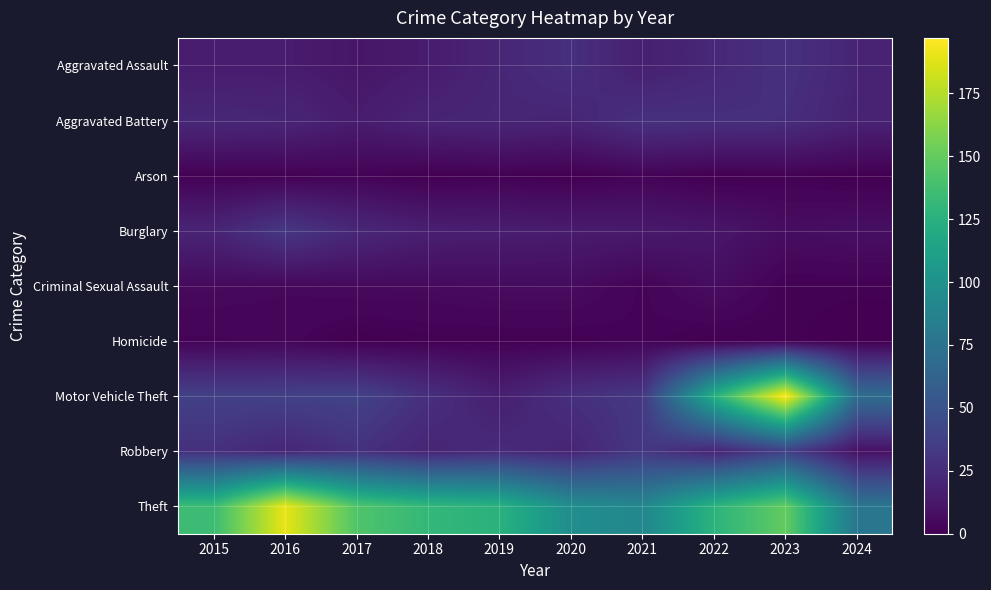

What is the greatest value displayed?

197